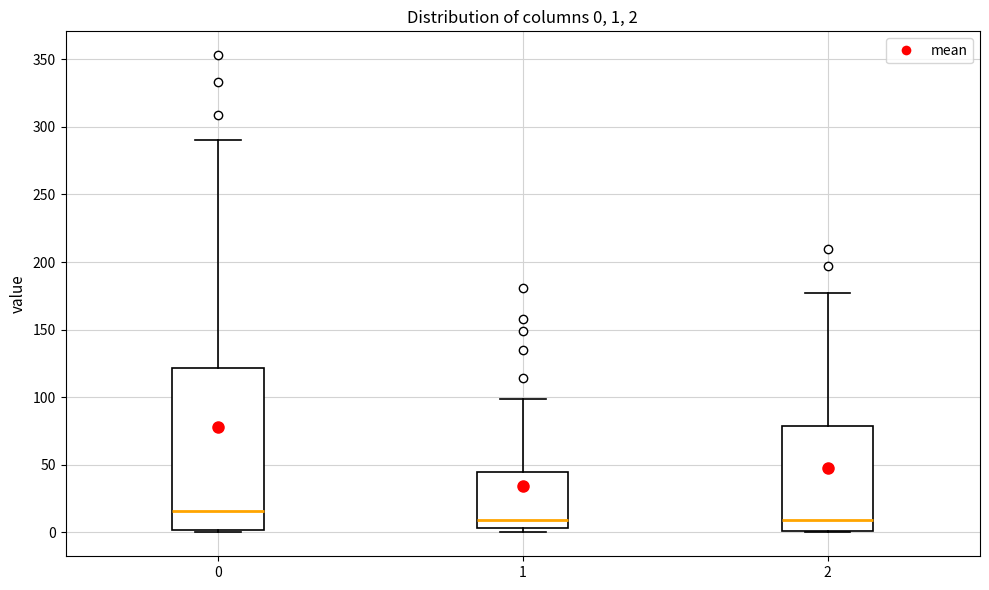

Which box is the tallest, from its lower edge to its upper edge?

0